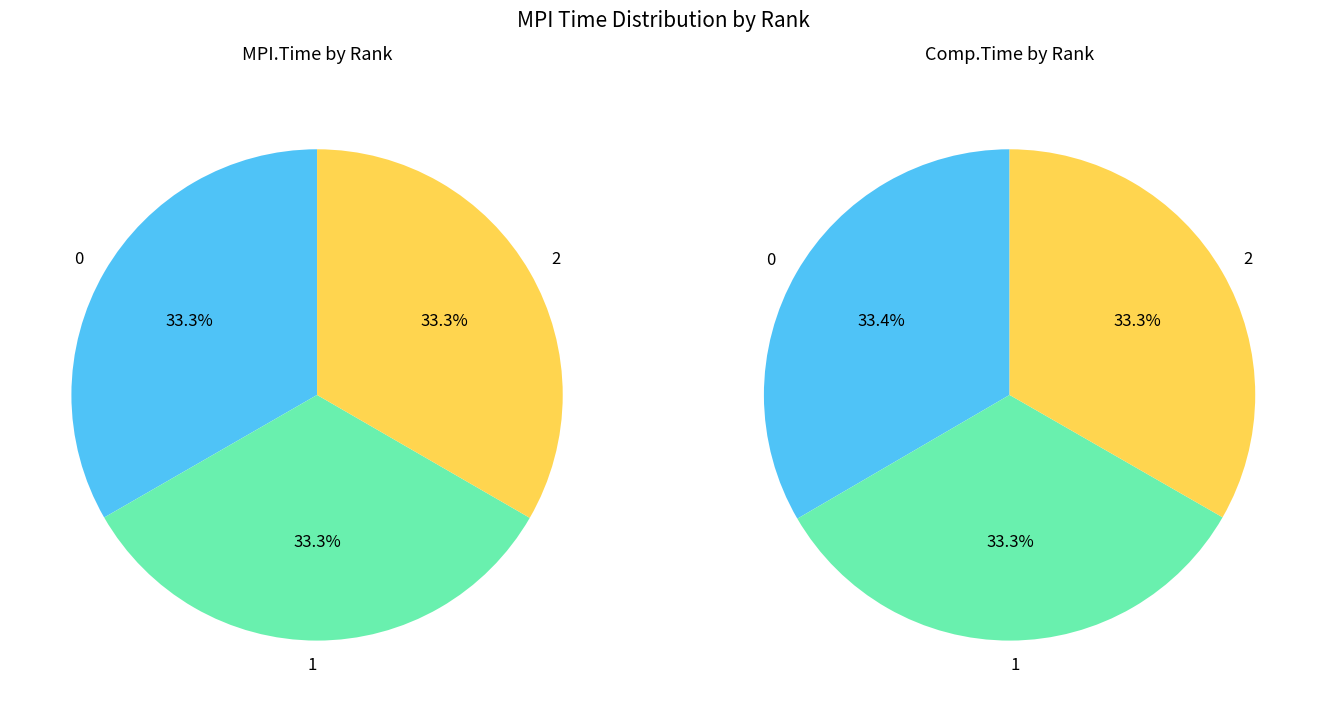

Approximately how many times larger is the value at 0 compared to 2?

1.0